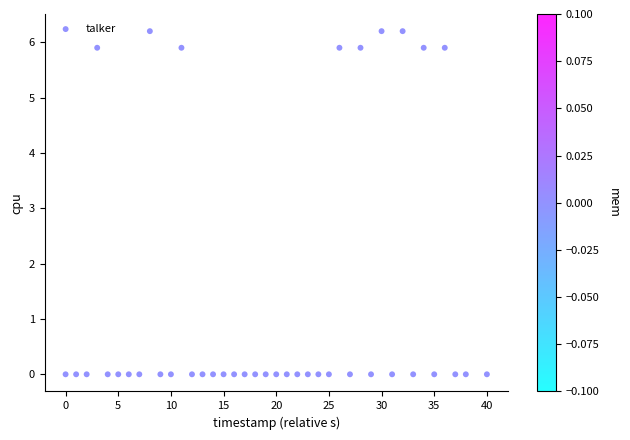

What is the range of X values (max minus min)?

40.0